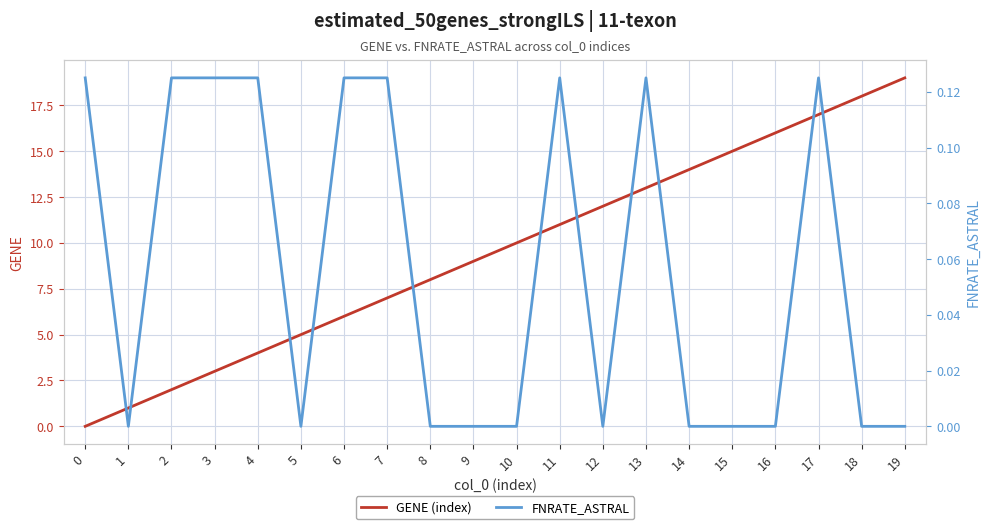

Which category has the highest value across all series?

19